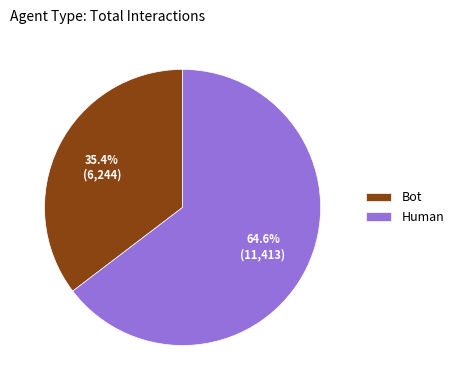

Which category accounts for the majority?

Human